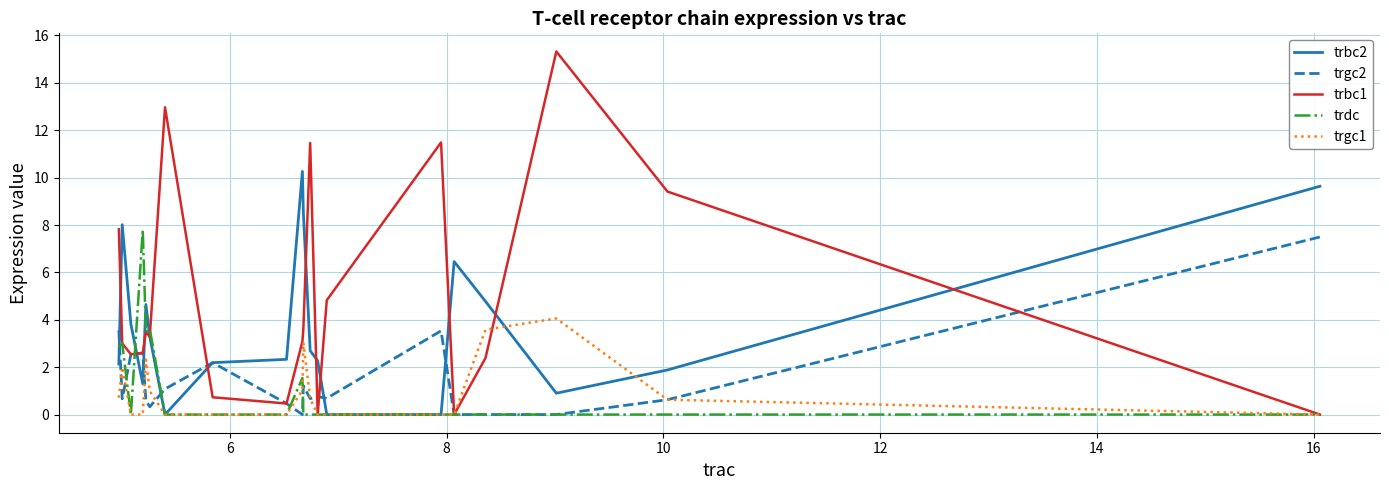

What is the average value of the trbc2 series?

3.8